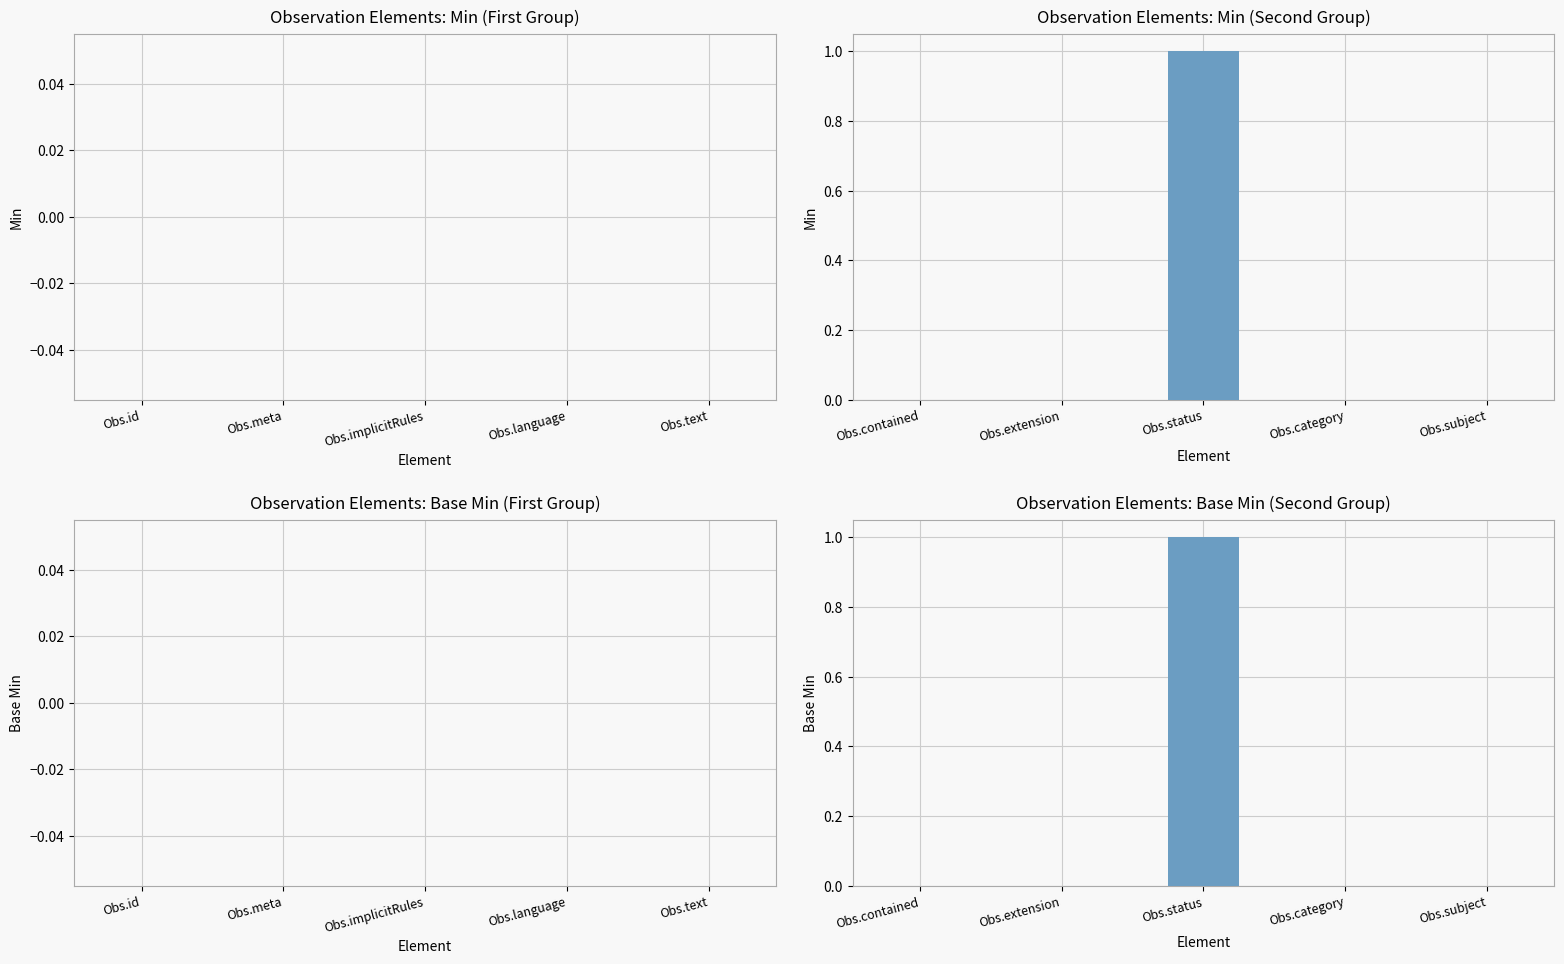

Rank the series at Obs.subject from highest to lowest value.

Min, Base Min